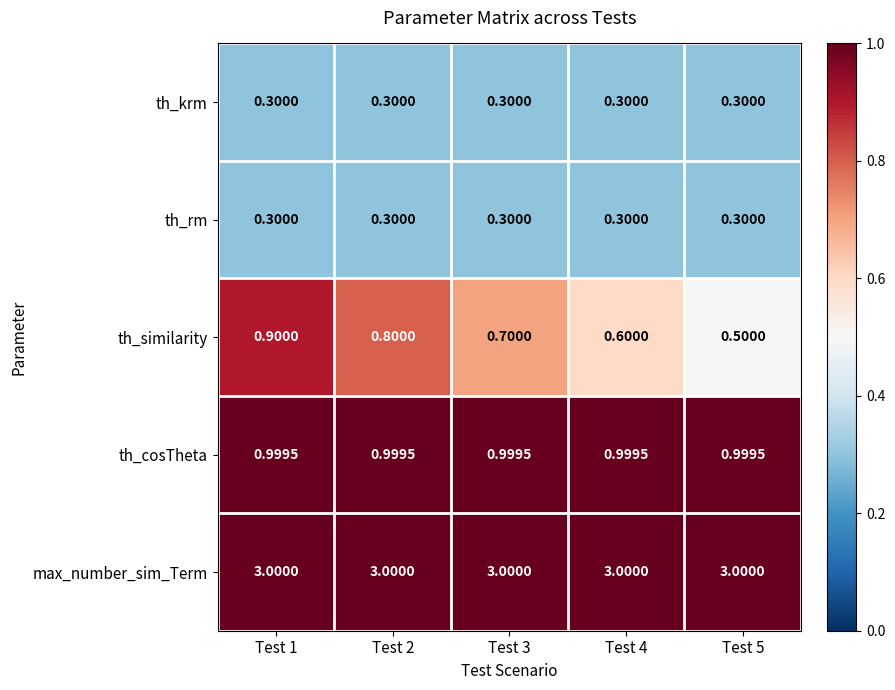

Is the value of max_number_sim_Term at Test 2 greater than the value of th_similarity at Test 5?

Yes